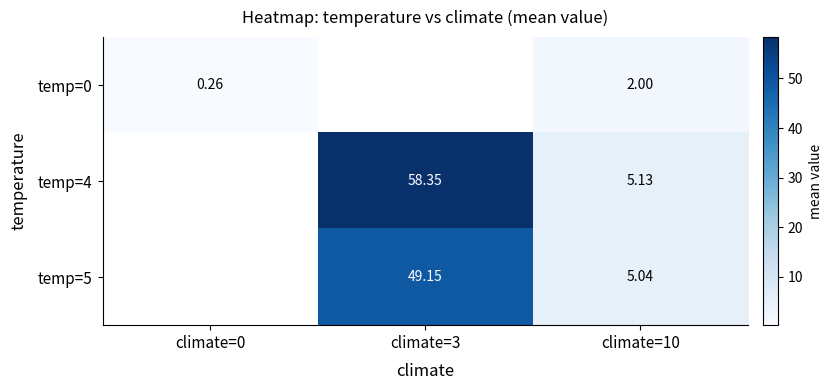

Rank the categories by temp=4 value from lowest to highest.

climate=10, climate=0, climate=3